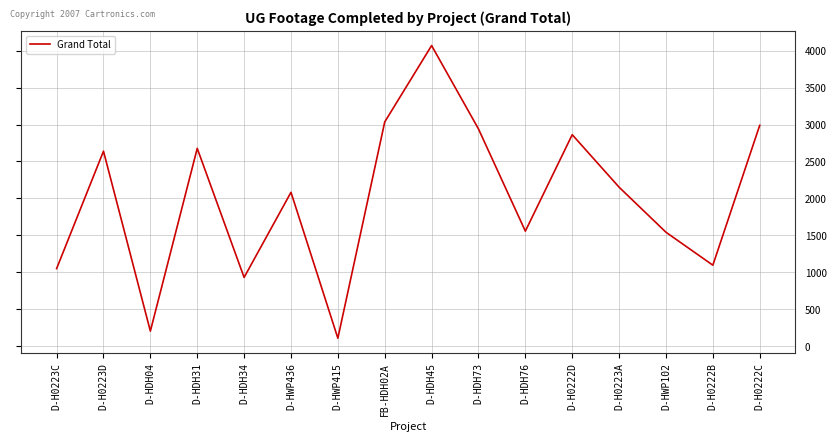

Is it true that the value at D-HDH31 is 4734?

False